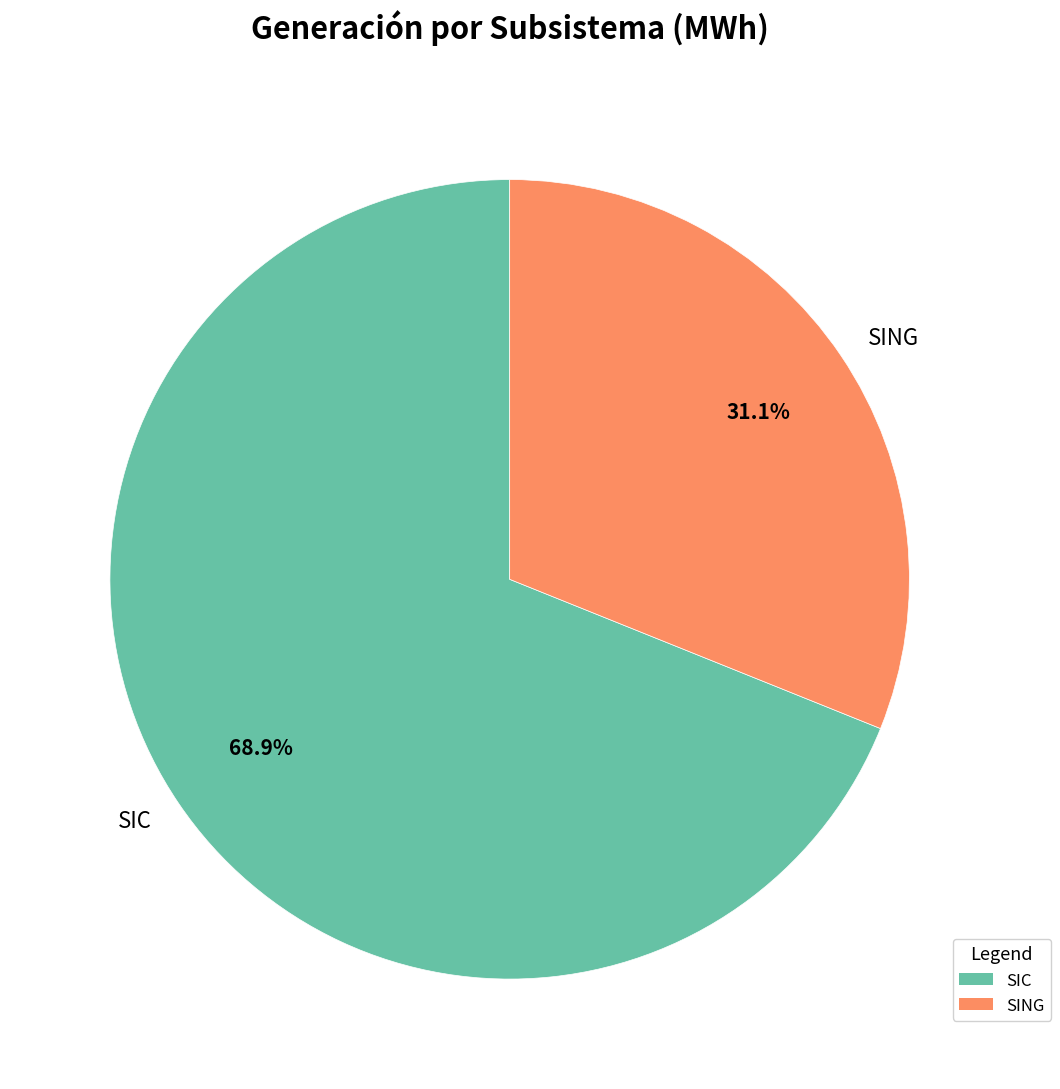

How many slices are in this pie chart?

2